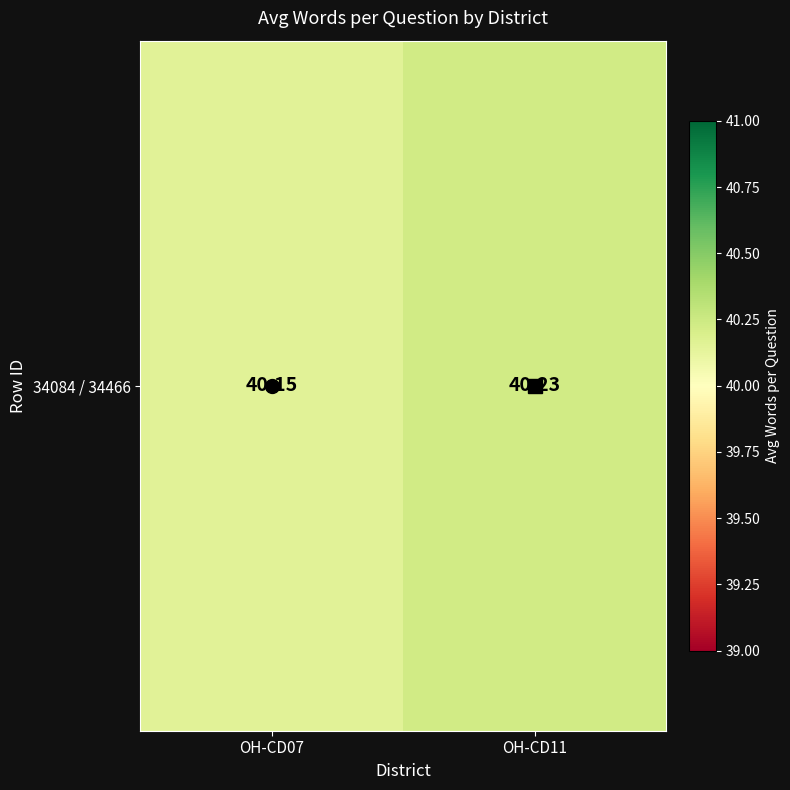

What is the ratio of the value at OH-CD07 to the value at OH-CD11?

1.0